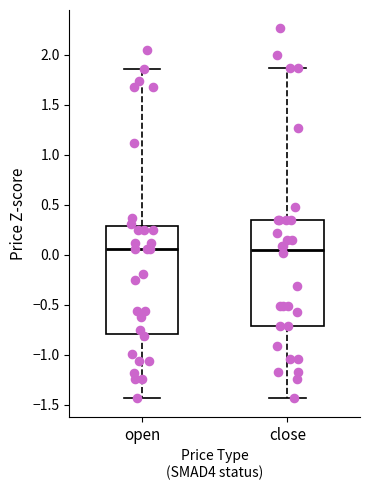

Reading left to right, transcribe this box plot: for each box, give where its median line is, the range the box spans, and where its two whiskers end, as read against the y-axis. The values are not printed on the chart, so give them approximately, as read against the axis.

open: median 0.05, box -0.80 to 0.30, whiskers -1.45 to 1.85
close: median 0.05, box -0.70 to 0.35, whiskers -1.45 to 1.85